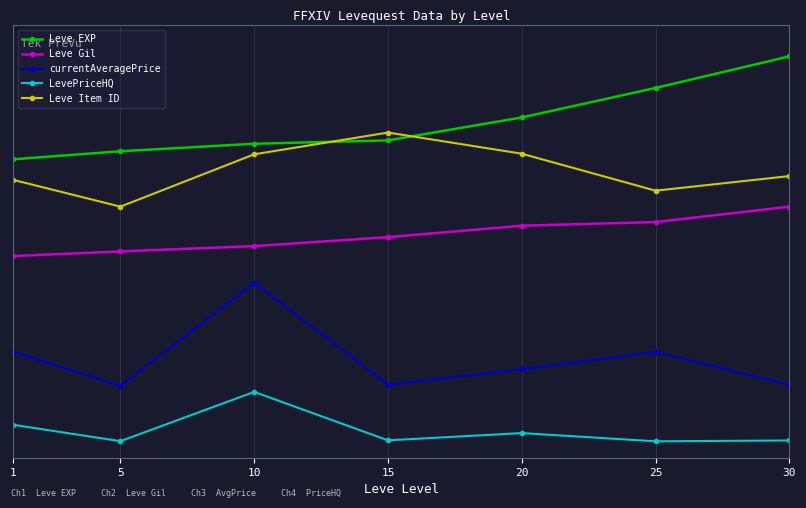

What are all the series names shown in the legend?

Leve EXP, Leve Gil, currentAveragePrice, LevePriceHQ, Leve Item ID